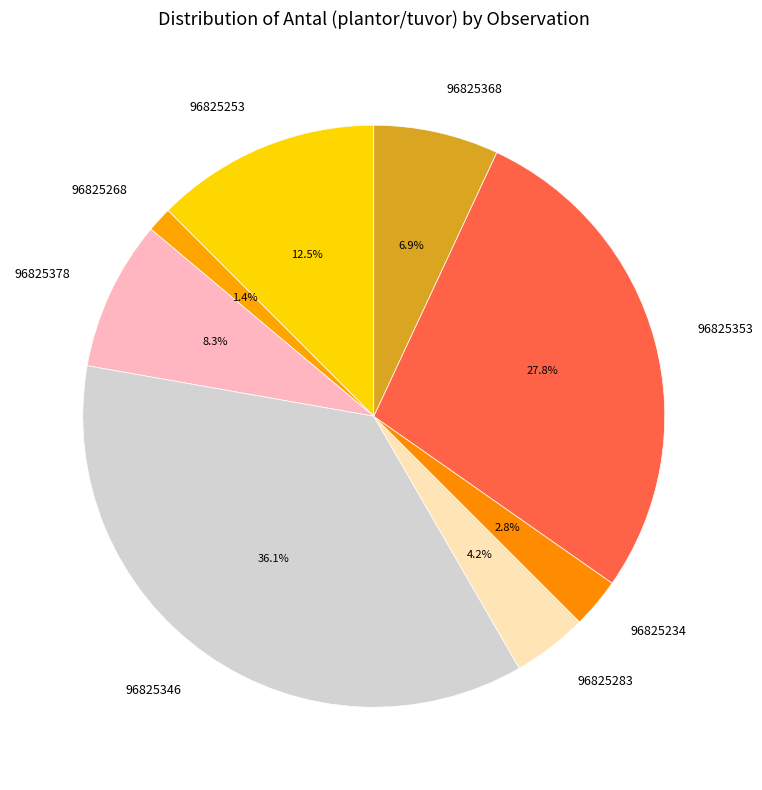

How many slices are in this pie chart?

8